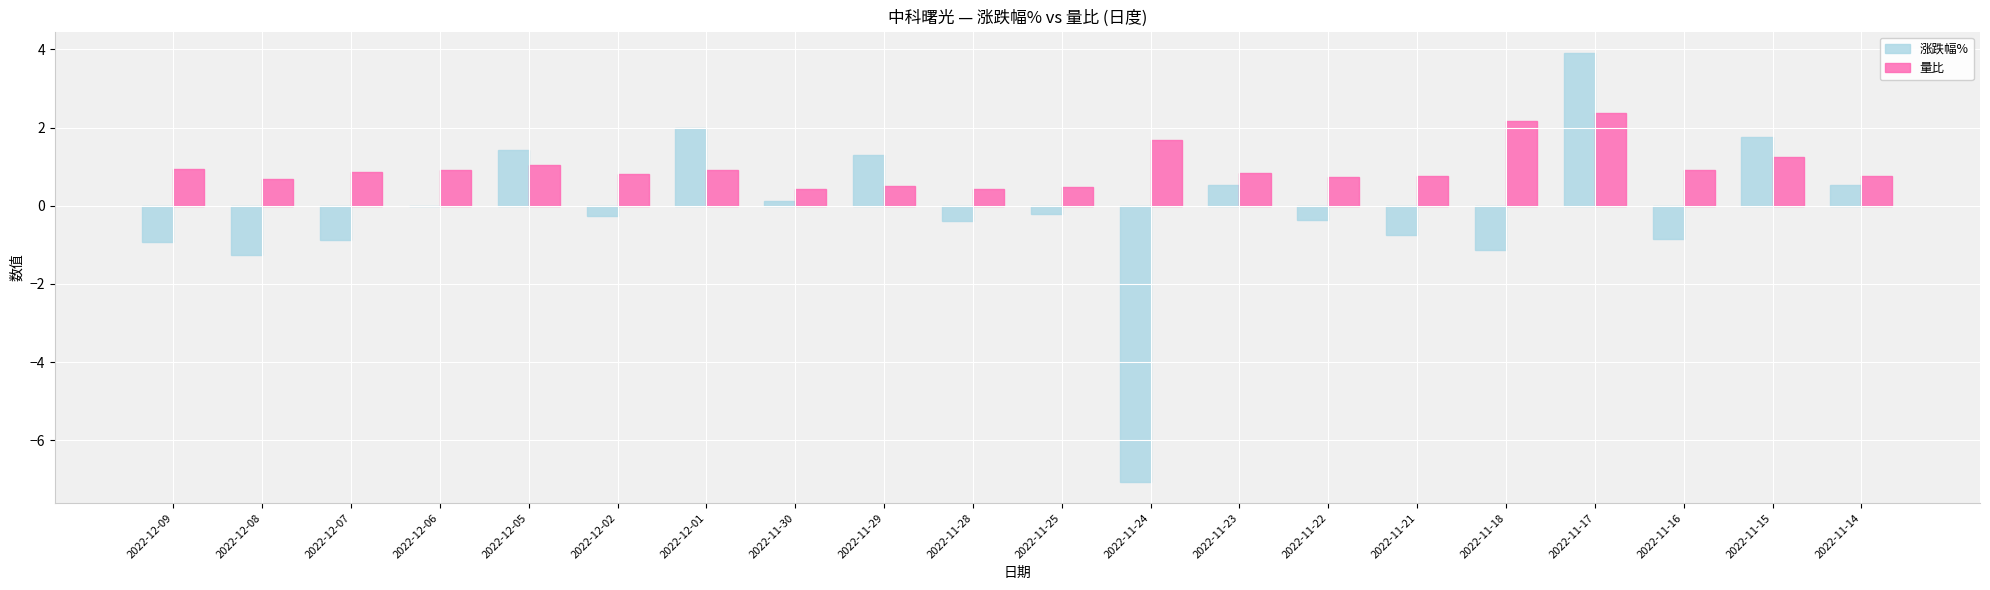

Read the 量比 value at 2022-11-16.

0.9